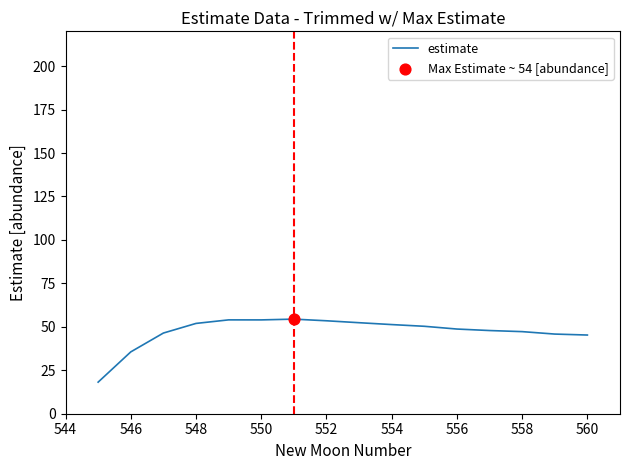

What is the difference between the maximum and minimum values?

36.3